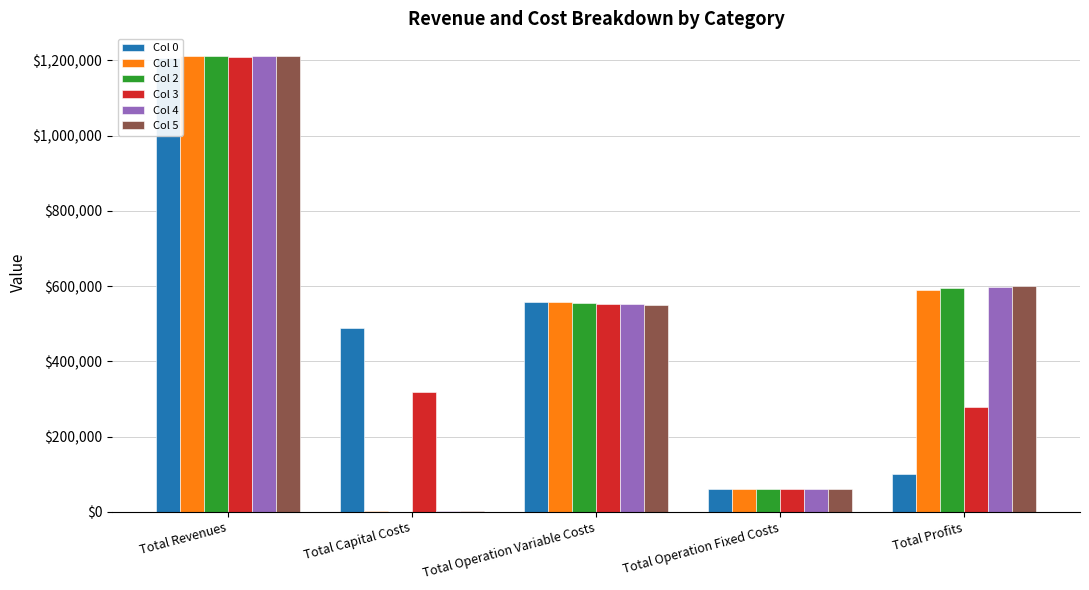

Which label corresponds to the smallest value in the chart?

Total Capital Costs